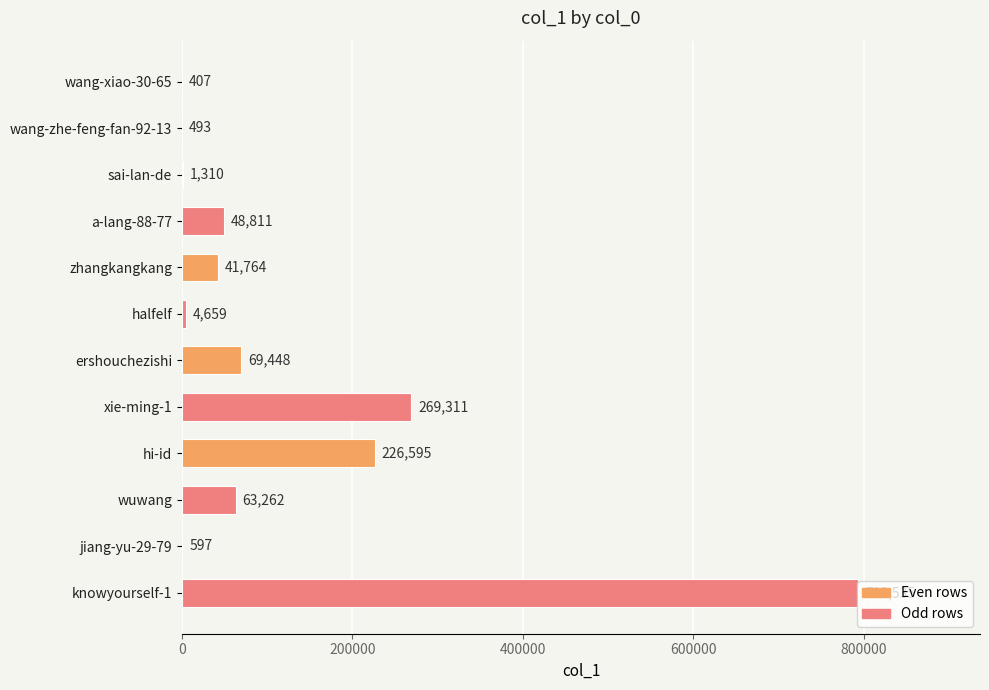

Count the number of categories in the chart.

12